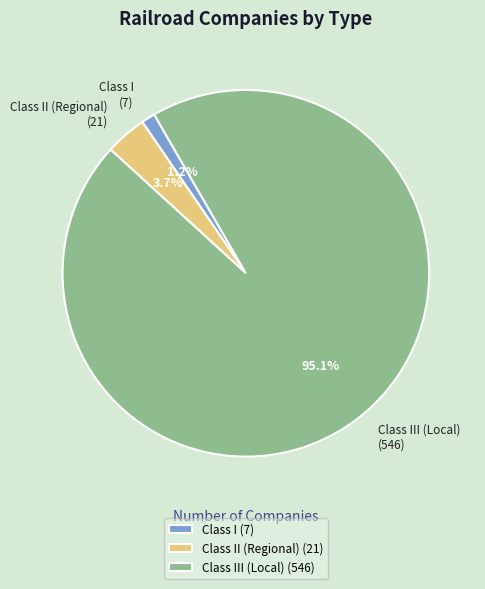

What percentage is the Class II (Regional) slice, to the nearest percent?

4%